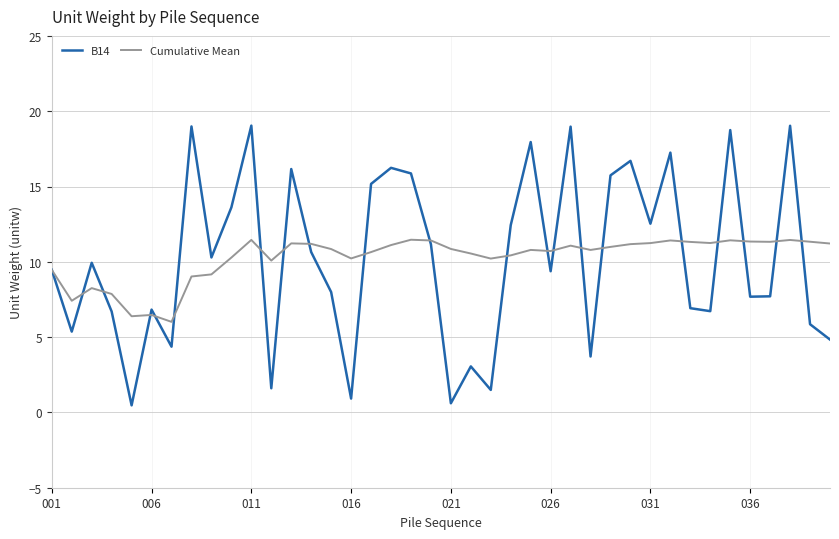

What is the minimum value for Cumulative Mean?

6.0